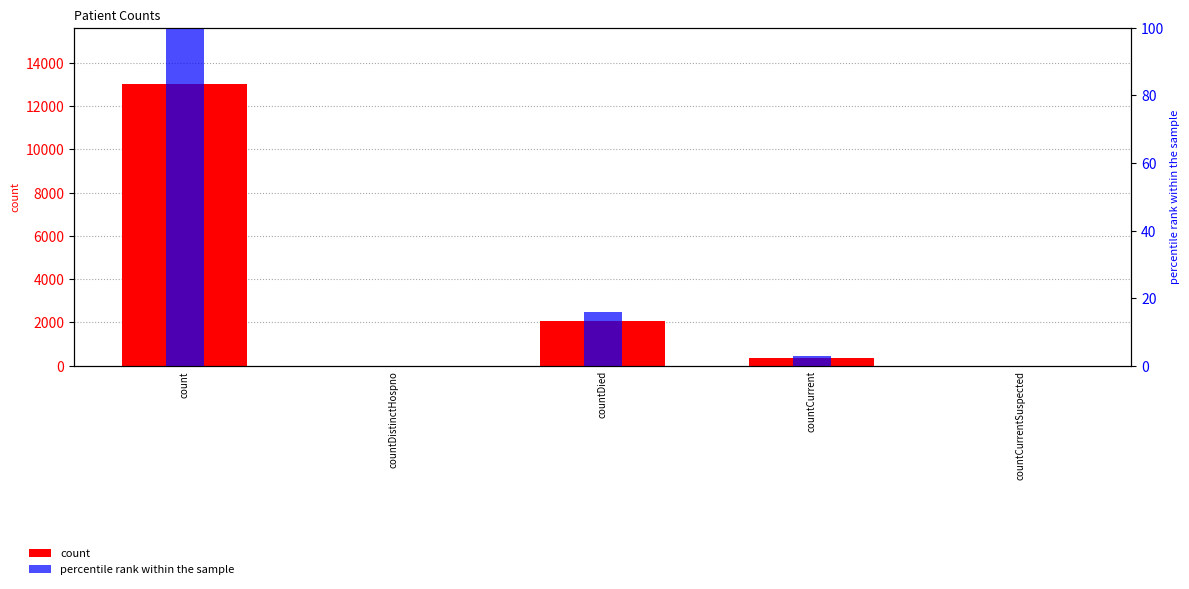

Which category has the lowest value in the percentile rank within the sample series?

countDistinctHospno